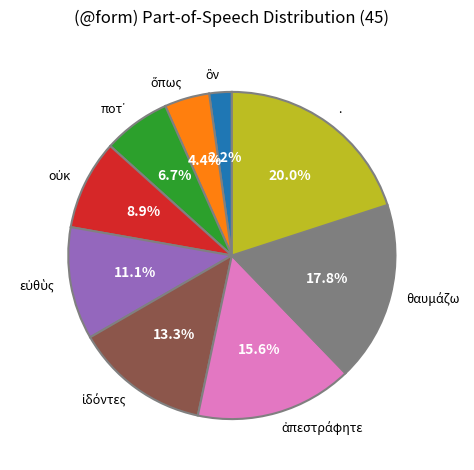

Which category has the biggest portion of the pie?

.